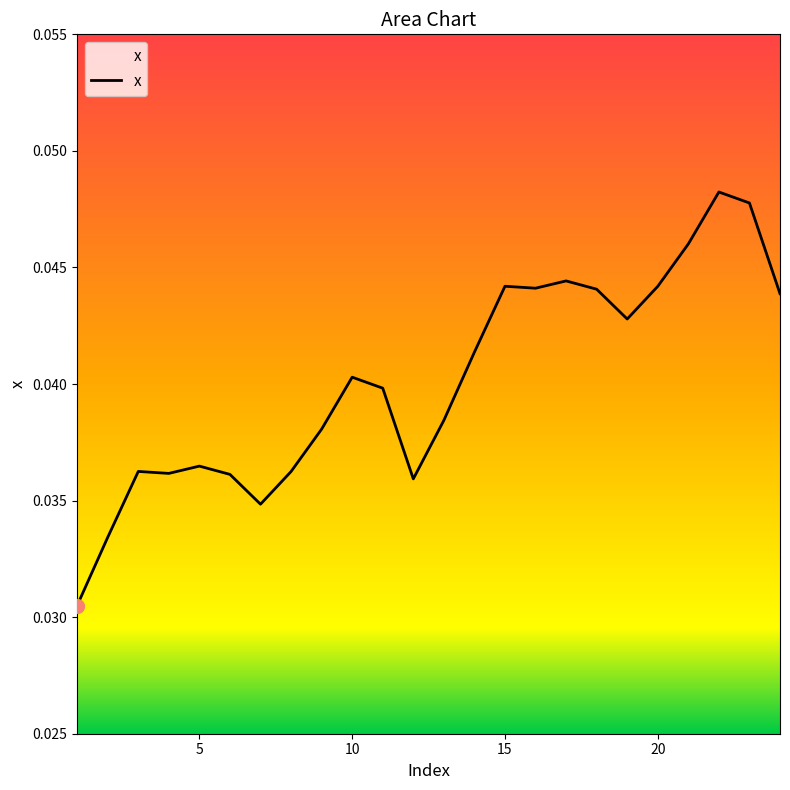

Is this an area chart (filled region under the line)?

Yes